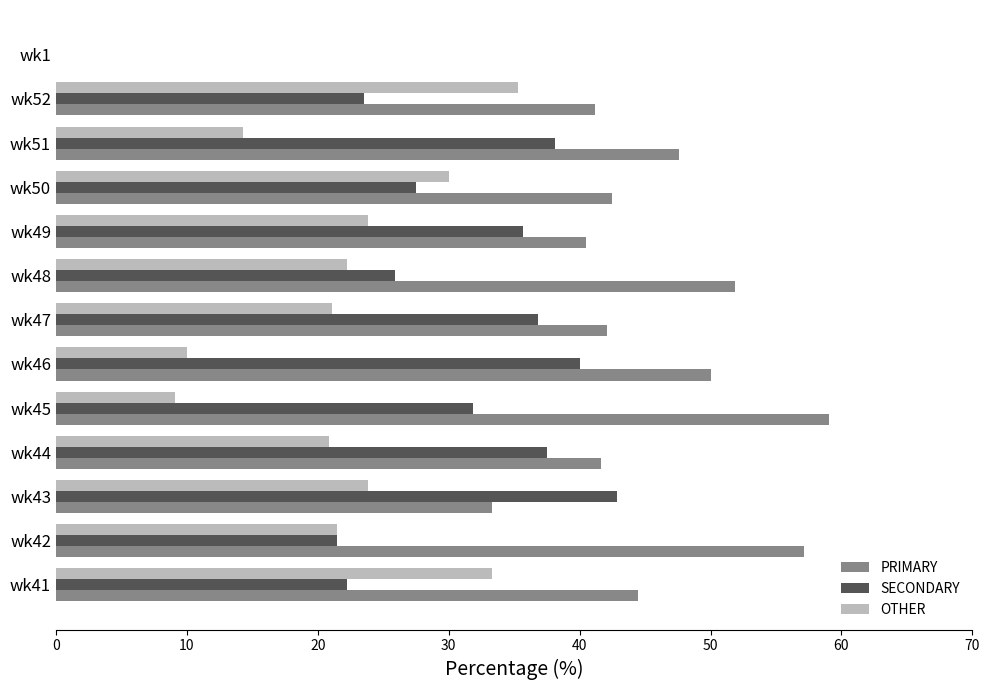

Which category has the highest value across all series?

wk45